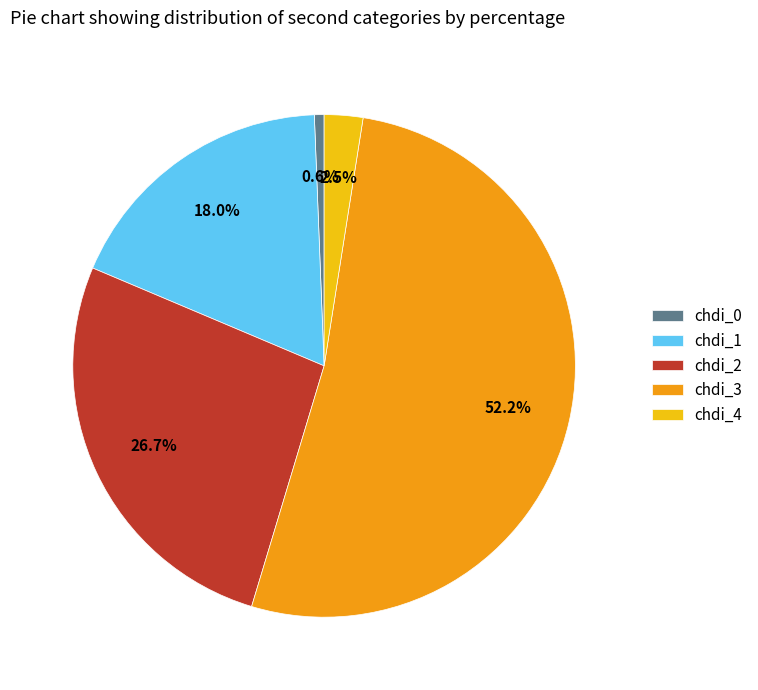

Is chdi_3 the majority of the pie?

Yes